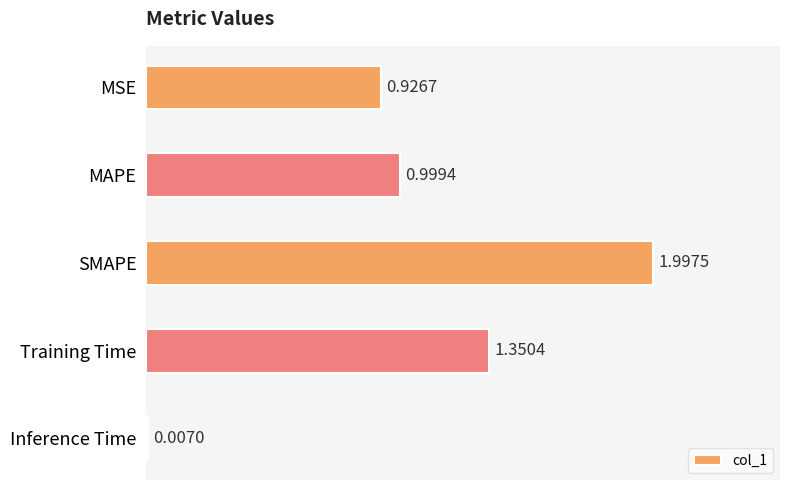

What is the sum of all values?

5.3